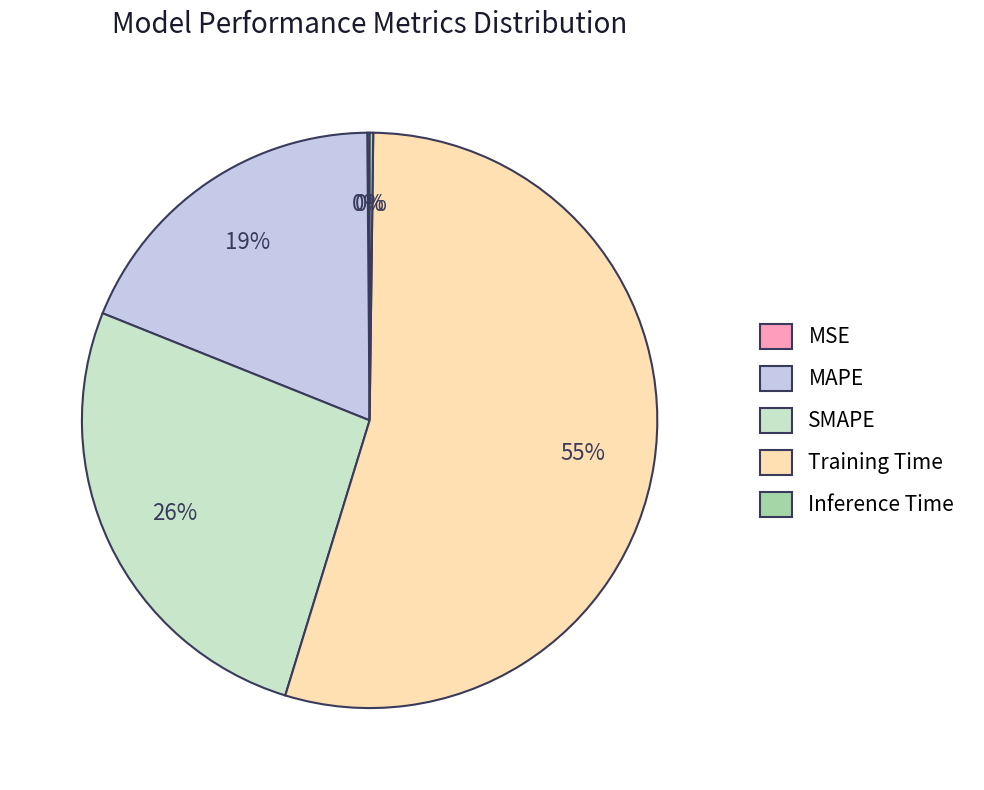

To the nearest percent, what is the average slice percentage?

20%